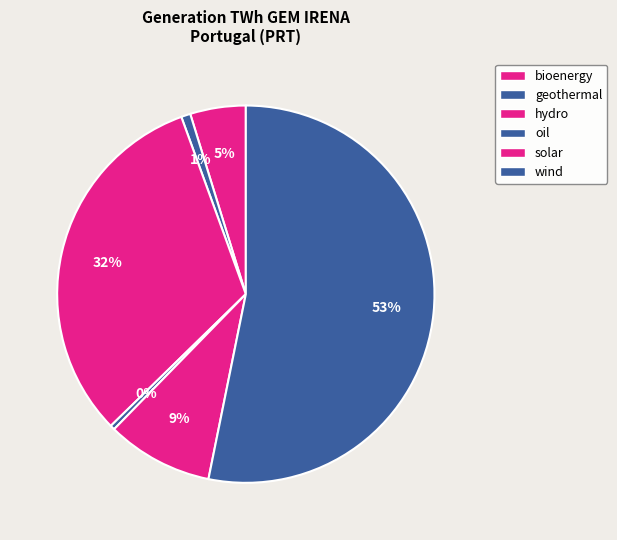

What is the total percentage of bioenergy and hydro?

36.5%